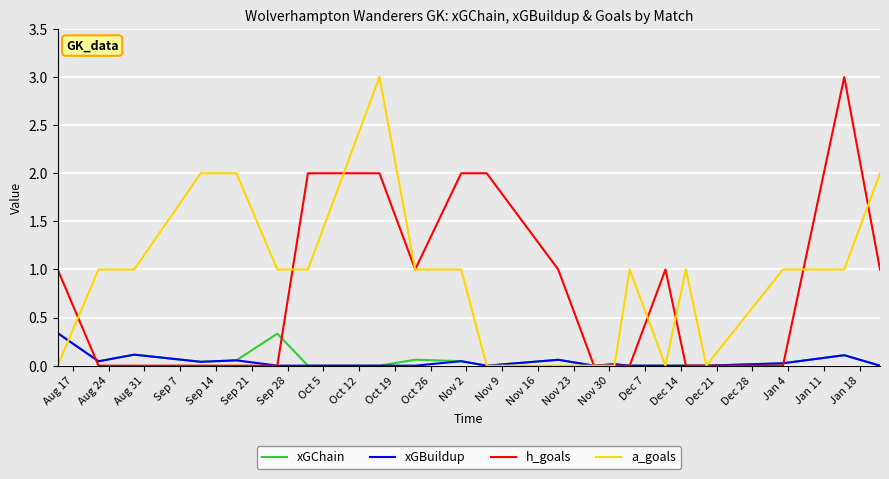

Is this an area chart (filled region under the line)?

No